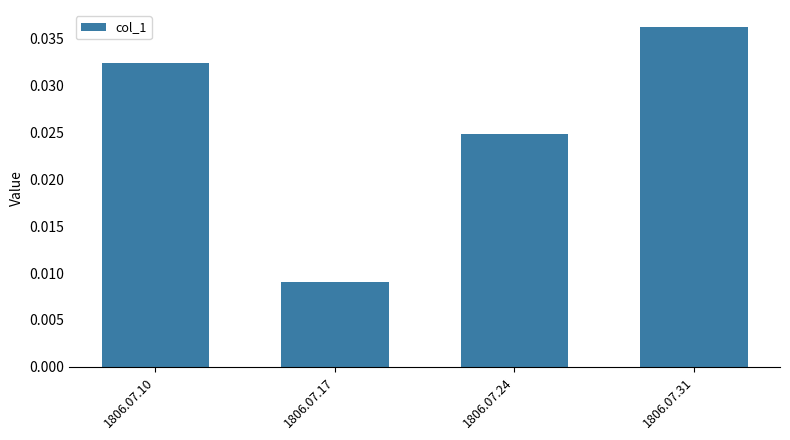

List the labels in order of value, largest first.

1806.07.31, 1806.07.10, 1806.07.24, 1806.07.17